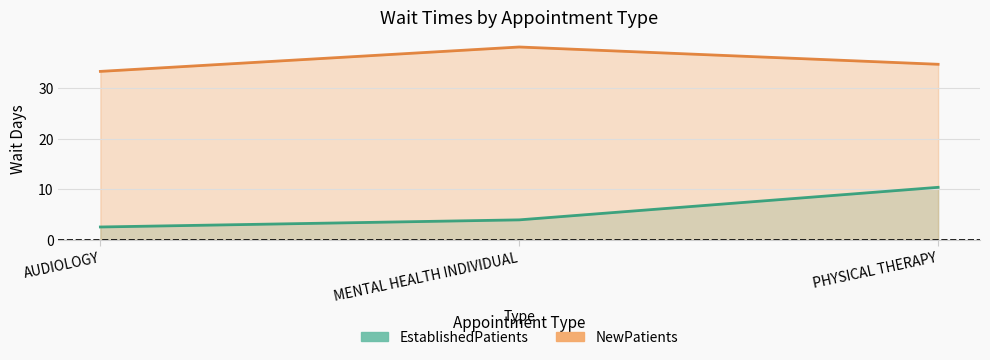

What is the average value of the NewPatients series?

35.3